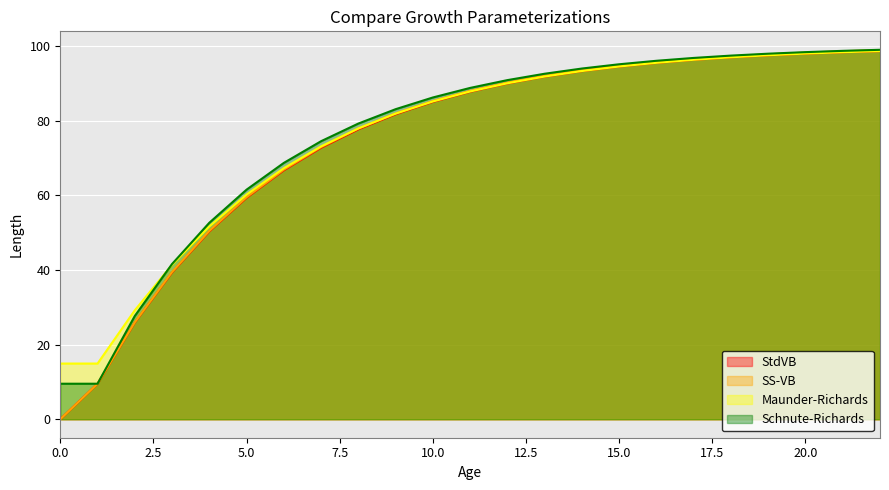

At how many categories does at least one series exceed 46?

19